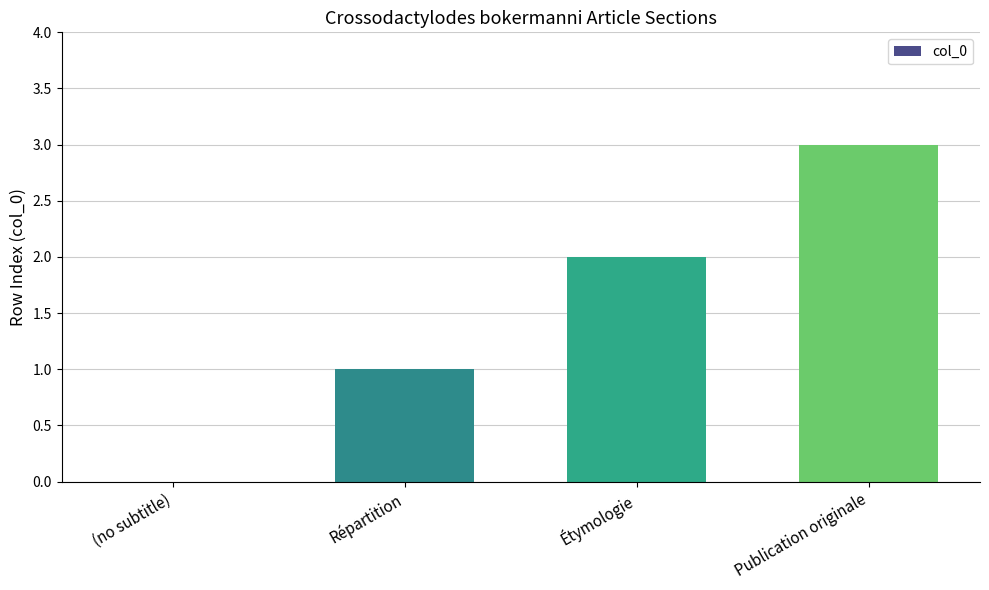

The value at (no subtitle) is 0. True or false?

True